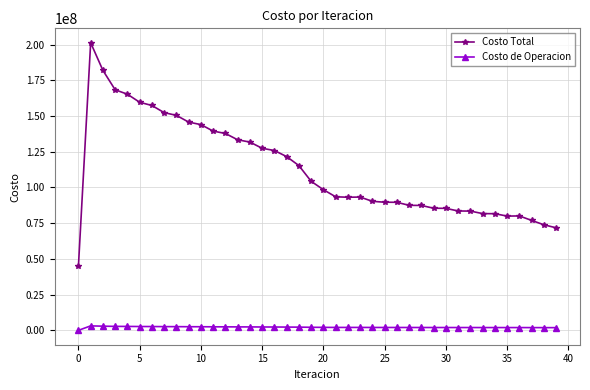

Which series has the largest total across all categories?

Costo Total